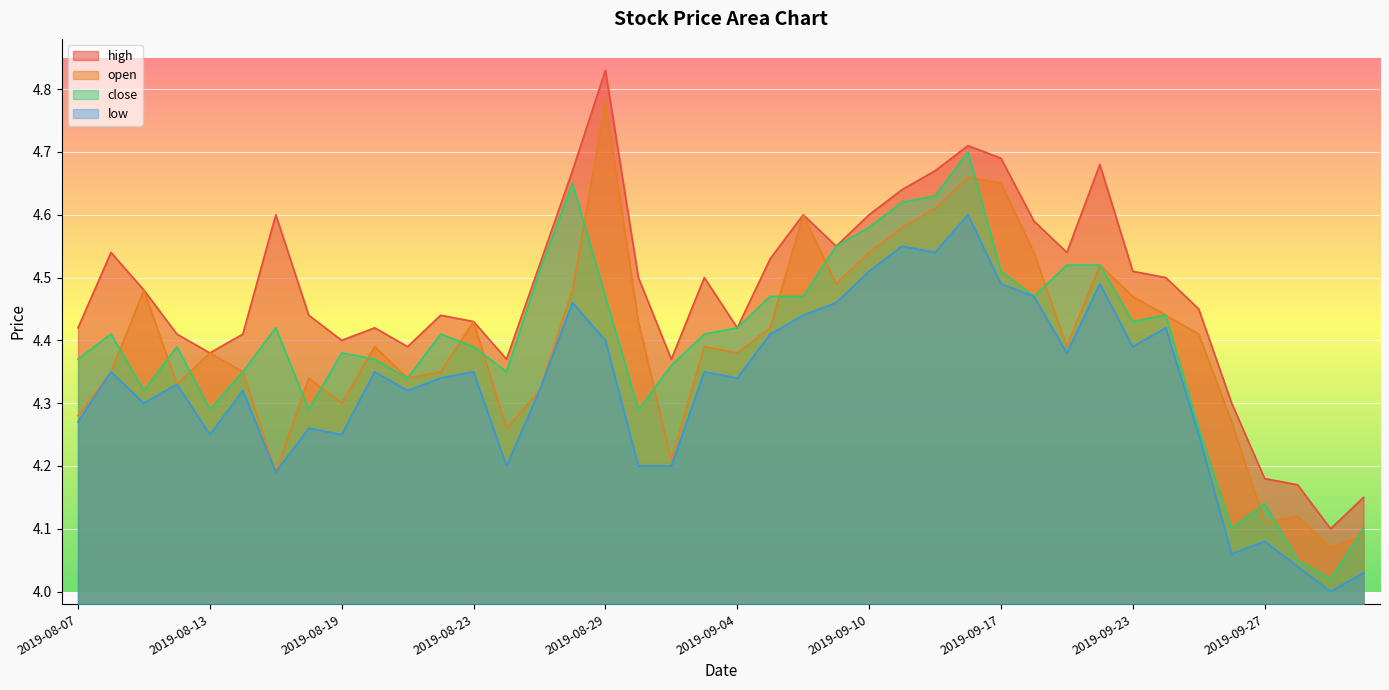

The value of low at 2019-09-04 is 5.7. True or false?

False